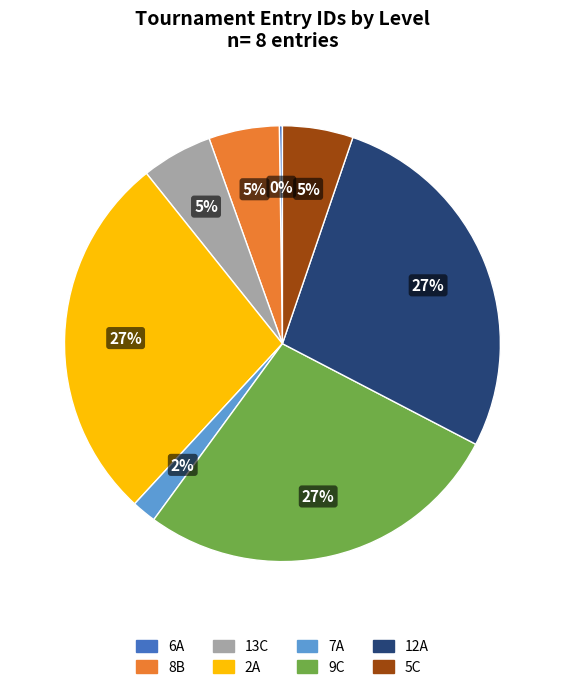

Is 5C the majority of the pie?

No